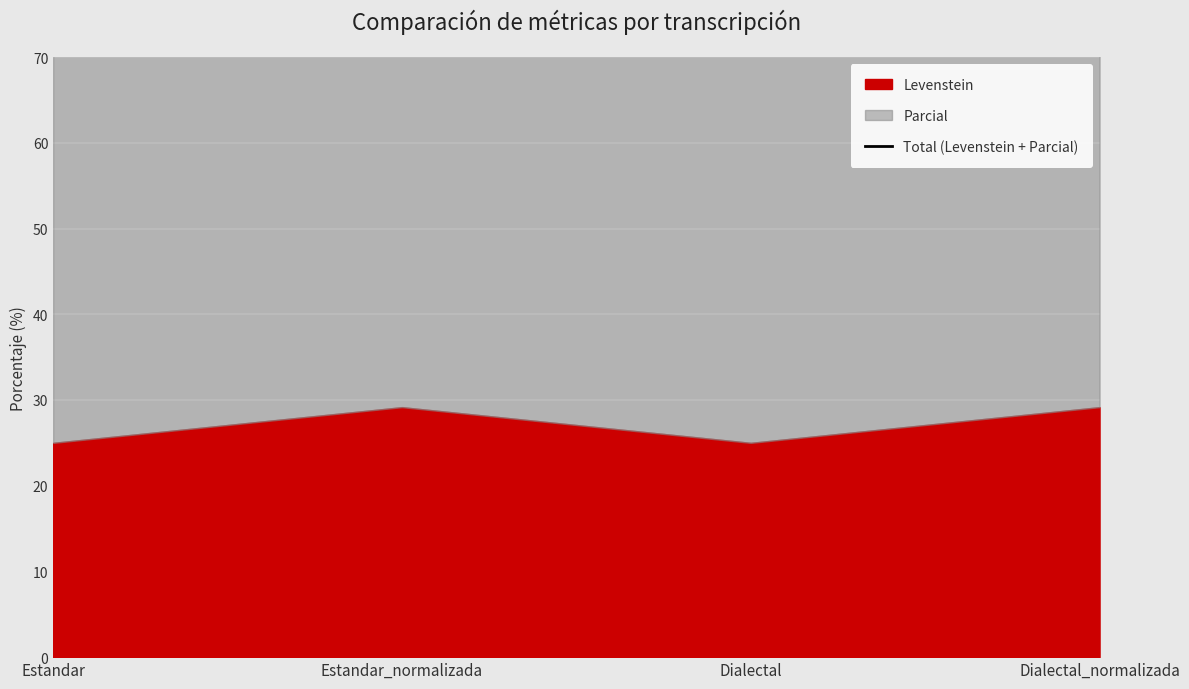

Rank the categories by value from highest to lowest.

Estandar_normalizada, Dialectal_normalizada, Estandar, Dialectal